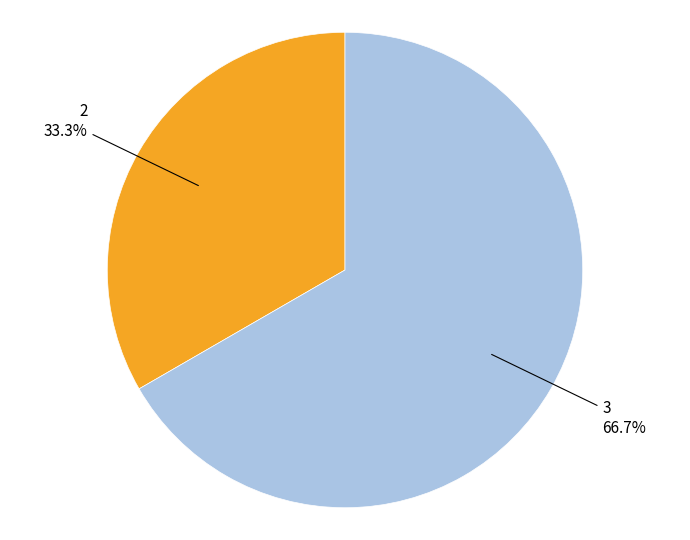

Does any single category account for the majority?

Yes